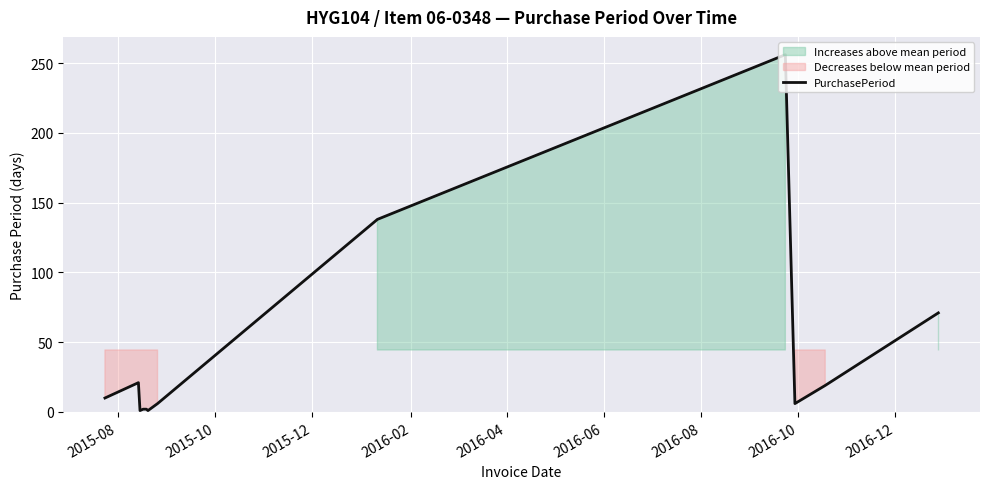

What is the value of the 6th point from the left?

1